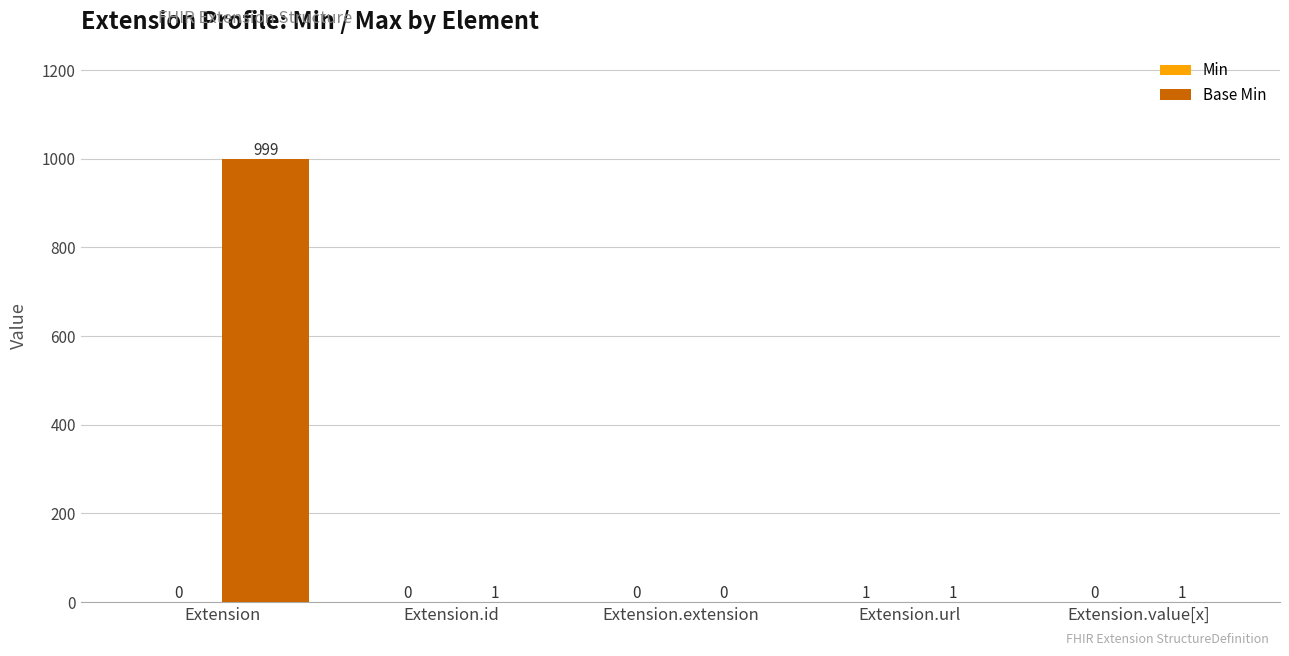

At which category is the sum across all series the highest?

Extension